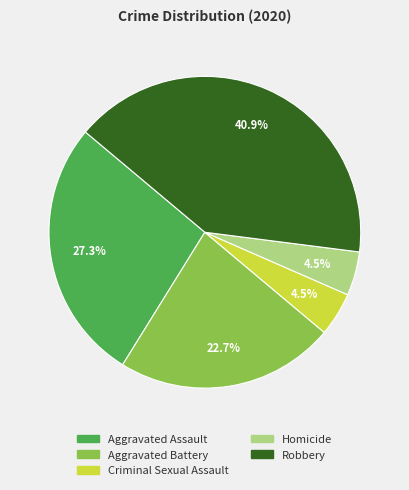

To the nearest percent, what is the difference between the largest and smallest slice percentages?

36%